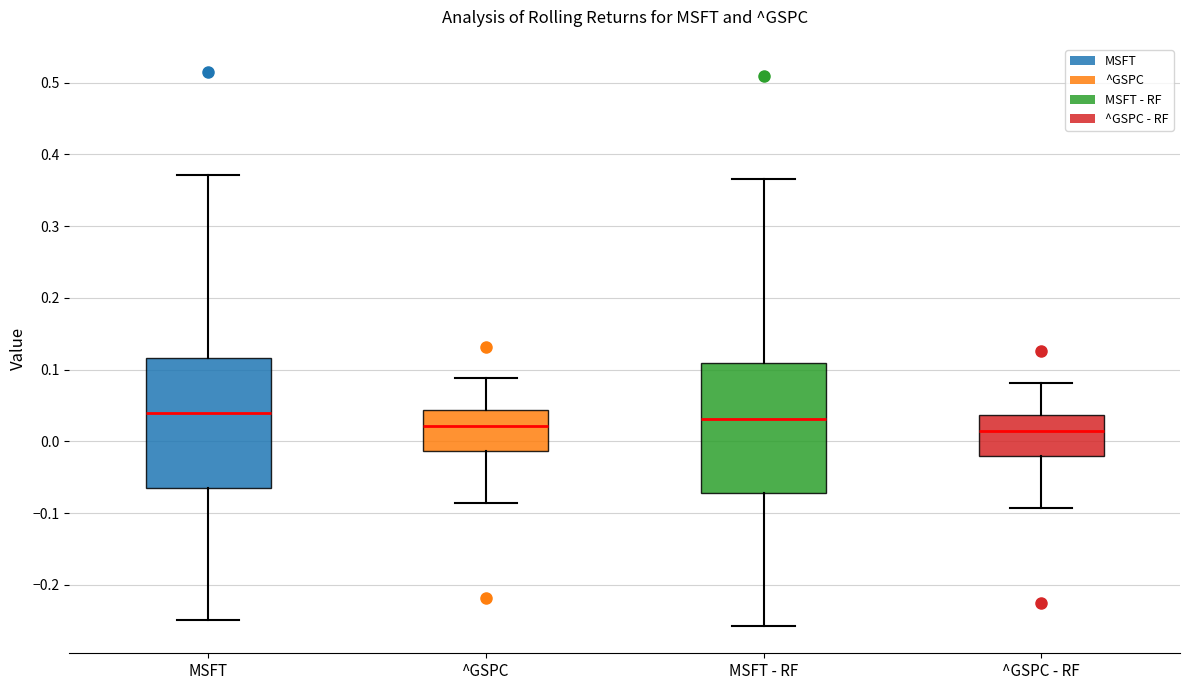

Reading left to right, transcribe this box plot: for each box, give where its median line is, the range the box spans, and where its two whiskers end, as read against the y-axis. The values are not printed on the chart, so give them approximately, as read against the axis.

MSFT: median 0.04, box -0.06 to 0.12, whiskers -0.25 to 0.37
^GSPC: median 0.02, box -0.01 to 0.04, whiskers -0.09 to 0.09
MSFT - RF: median 0.03, box -0.07 to 0.11, whiskers -0.26 to 0.37
^GSPC - RF: median 0.01, box -0.02 to 0.04, whiskers -0.09 to 0.08